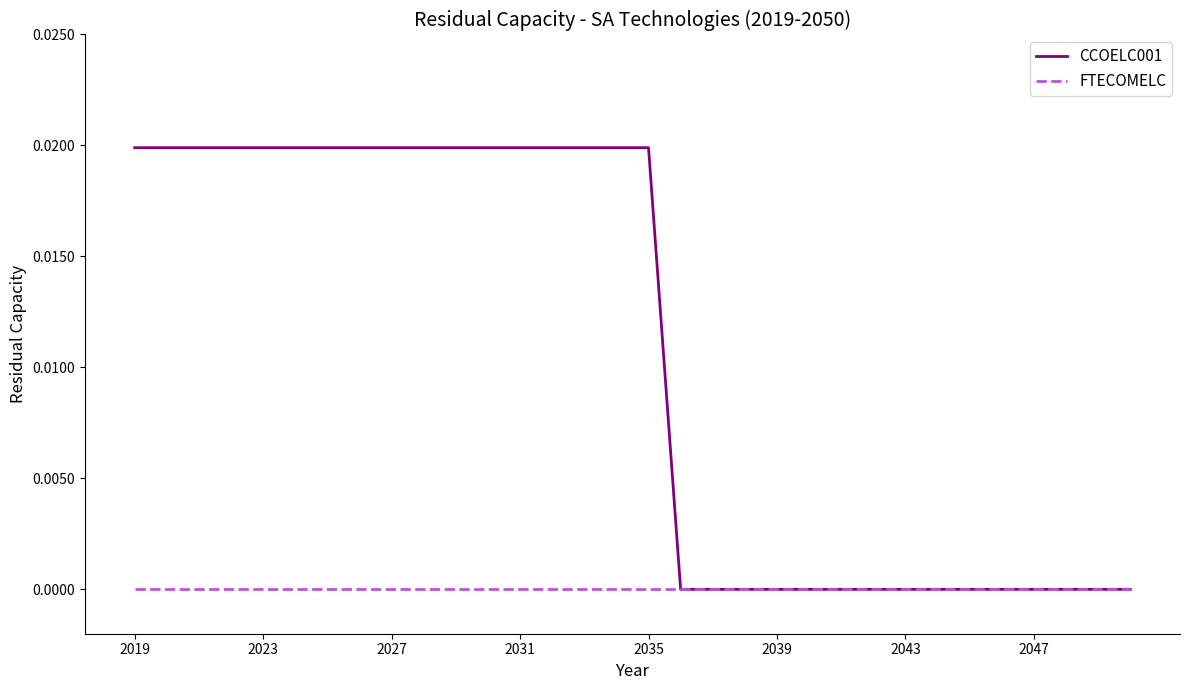

Which series has the largest total across all categories?

CCOELC001